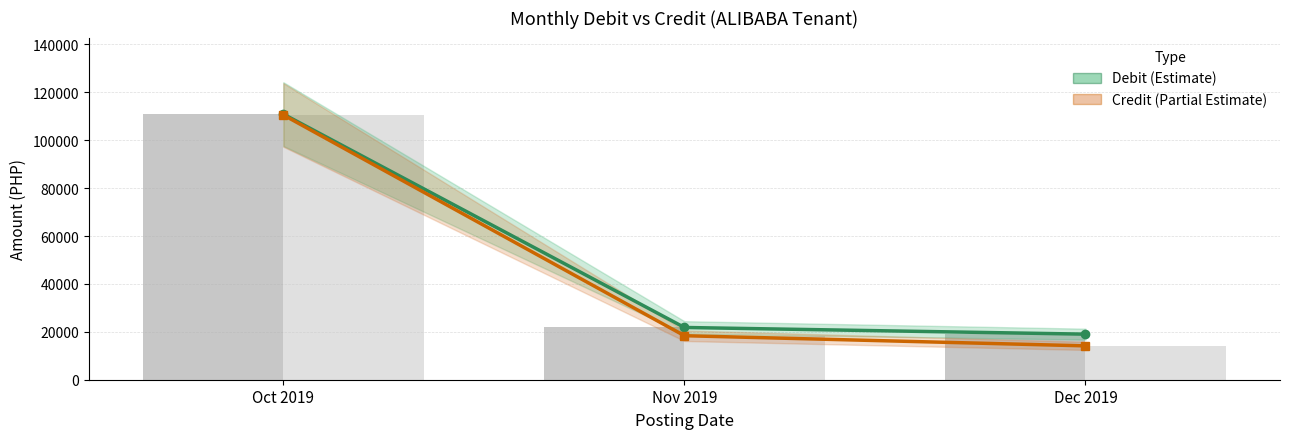

At Nov 2019, list the series in order from smallest to largest.

Credit, Debit